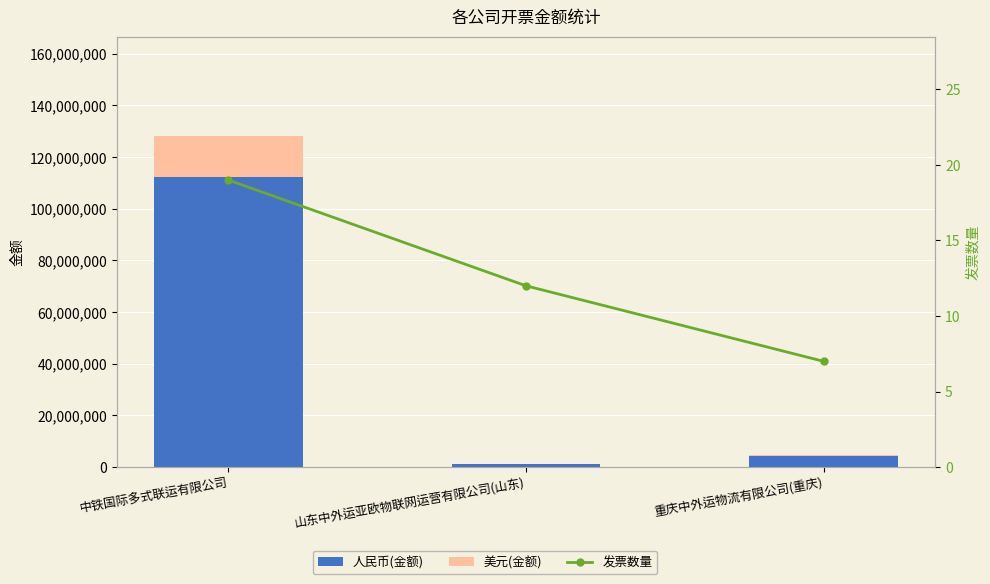

Reading right to left, extract all data points from this chart.

人民币(金额): 重庆中外运物流有限公司(重庆)=4164186.2	山东中外运亚欧物联网运营有限公司(山东)=1056599.2	中铁国际多式联运有限公司=112330934.4
美元(金额): 重庆中外运物流有限公司(重庆)=589385.0	山东中外运亚欧物联网运营有限公司(山东)=145860.0	中铁国际多式联运有限公司=15841800.0
发票数量: 重庆中外运物流有限公司(重庆)=7.0	山东中外运亚欧物联网运营有限公司(山东)=12.0	中铁国际多式联运有限公司=19.0